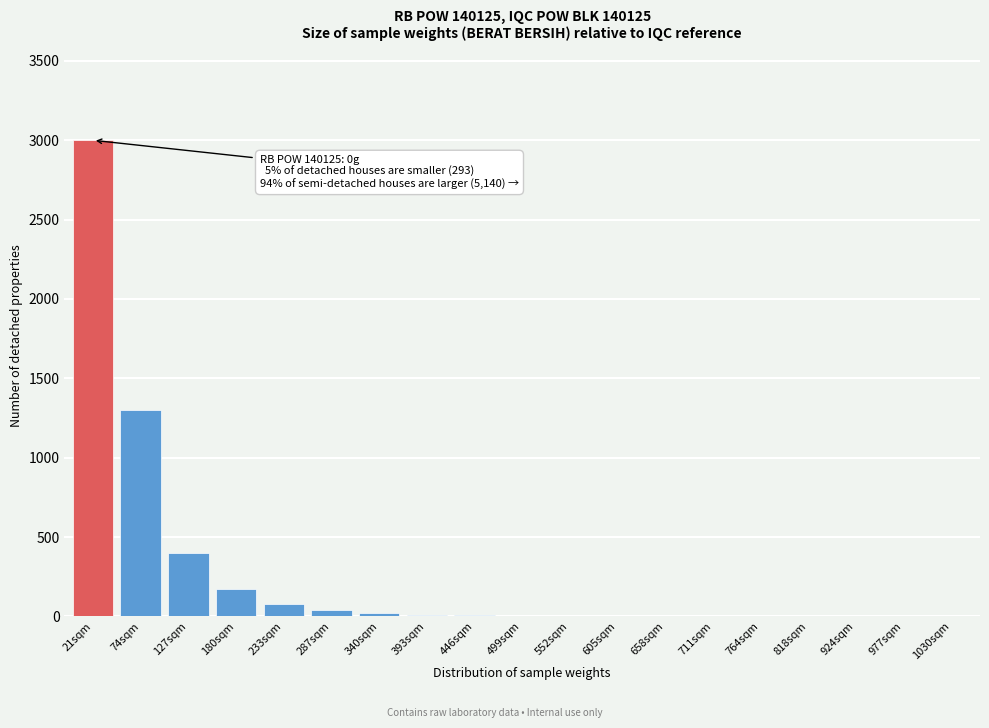

What is the sum of the values at 233sqm and 127sqm?

480